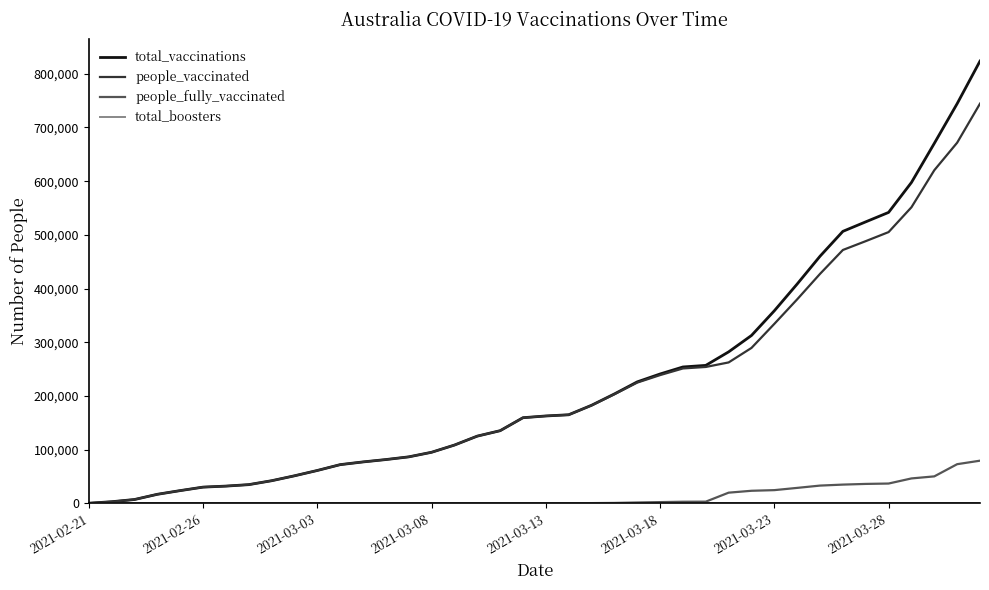

Which series has the largest range (max minus min)?

total_vaccinations